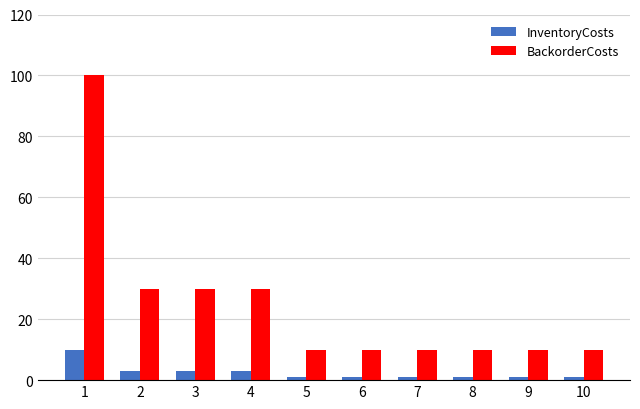

Which series has the largest range (max minus min)?

BackorderCosts